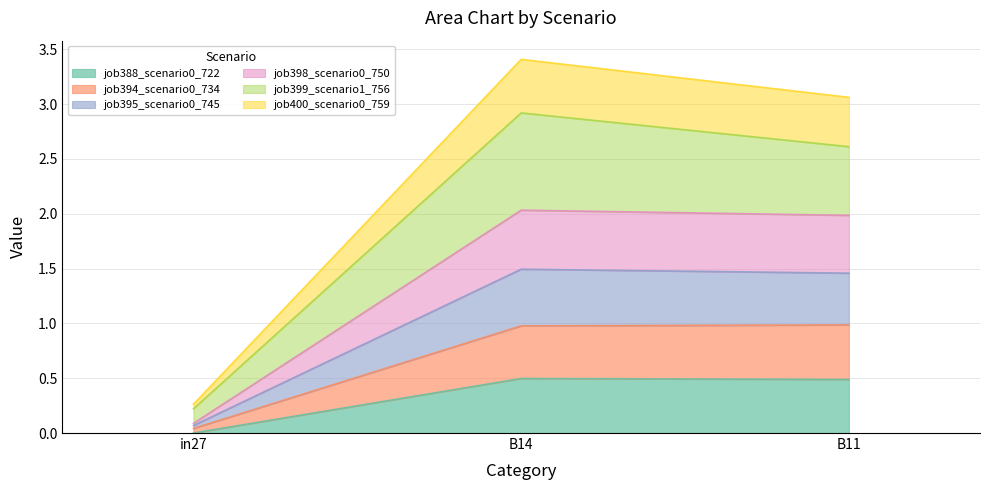

The value of job388_scenario0_722 at B14 is 0.7. True or false?

False